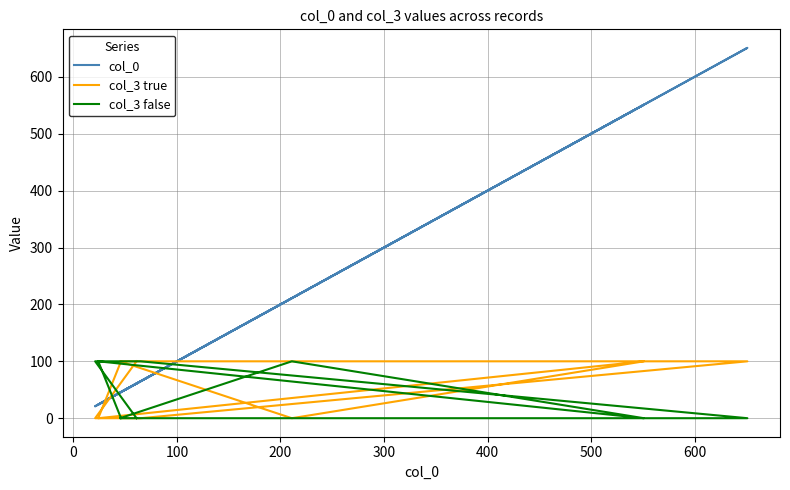

What are all the series names shown in the legend?

col_0, col_3 true, col_3 false